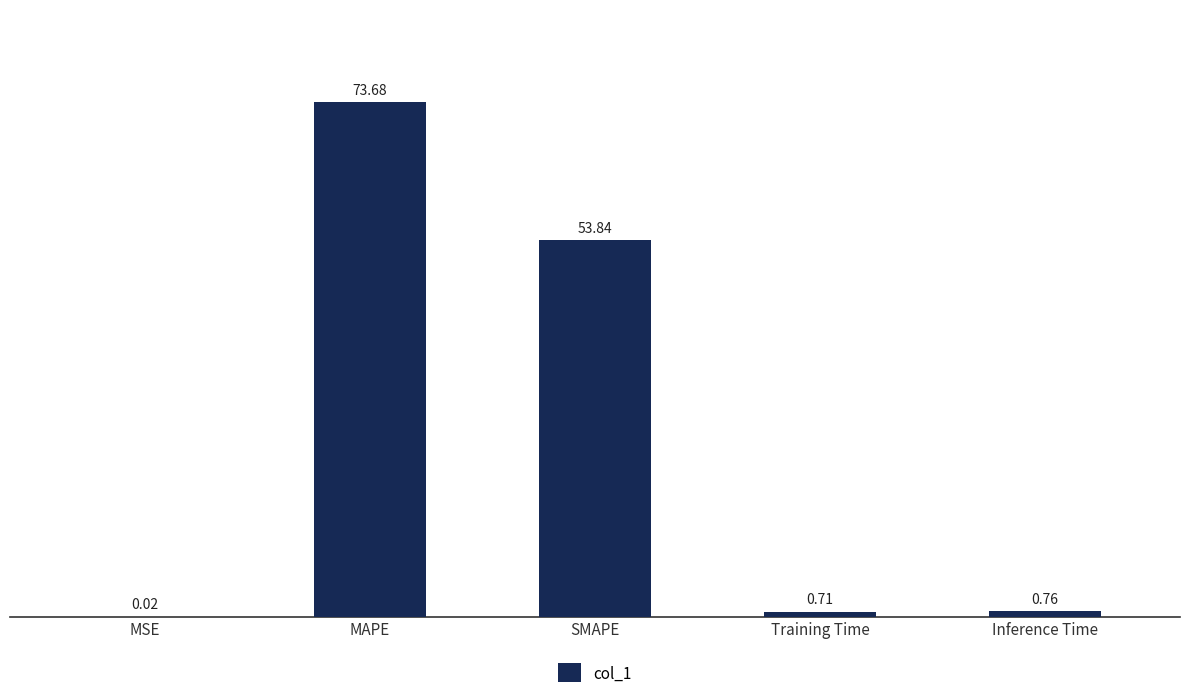

What is the sum of all values?

129.0